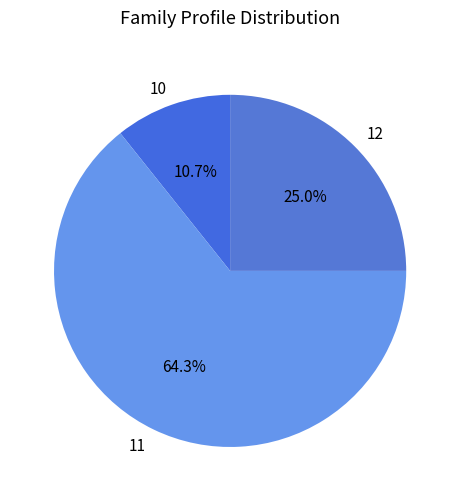

Rank the categories by value from lowest to highest.

10, 12, 11